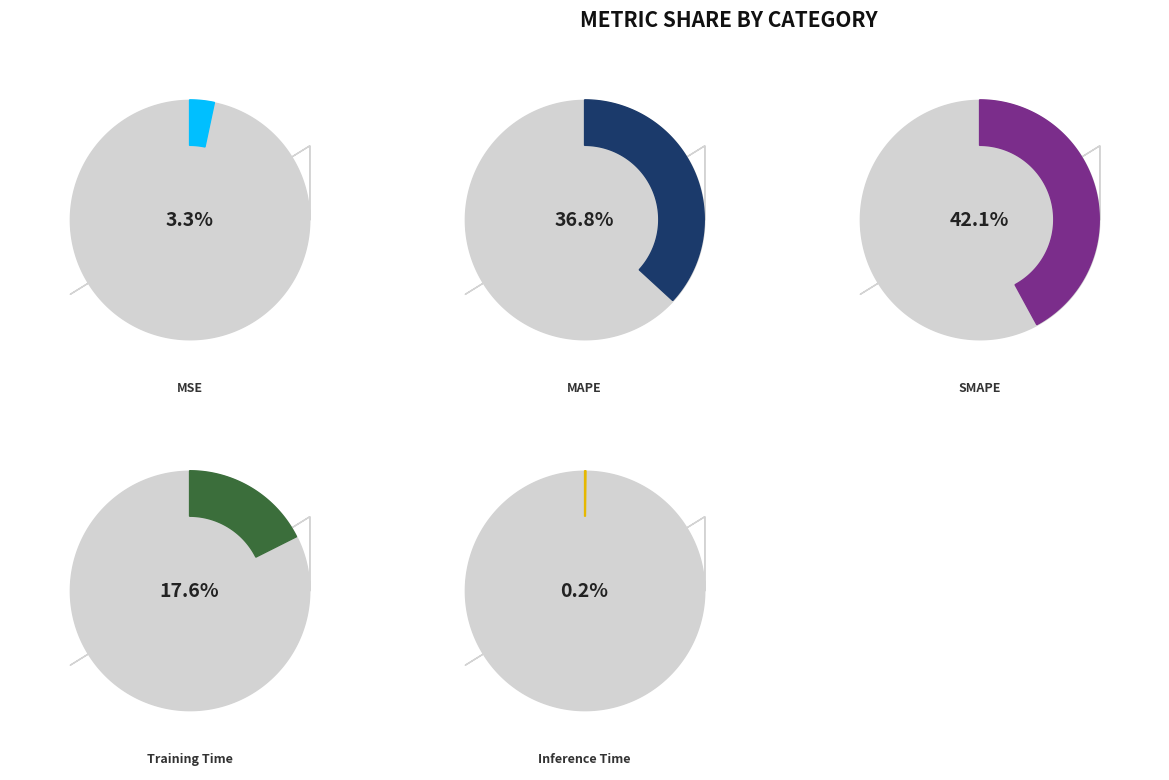

To the nearest percent, what percentage of the pie is MAPE?

37%